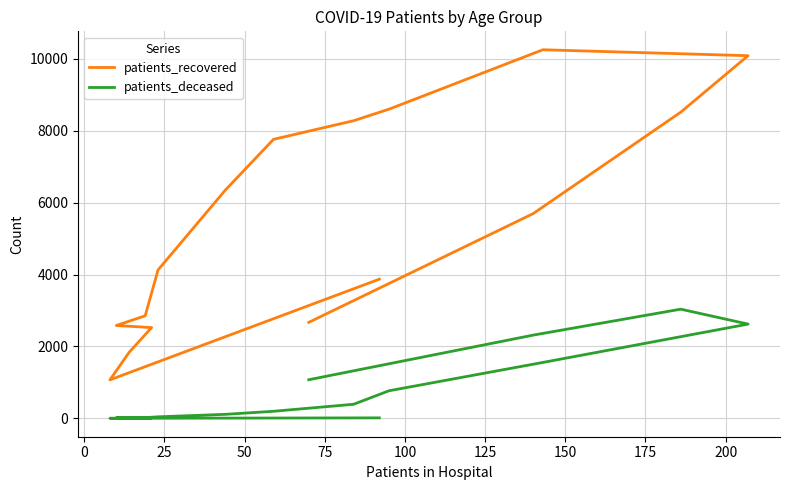

True or false: patients_recovered and patients_deceased intersect in this chart.

False